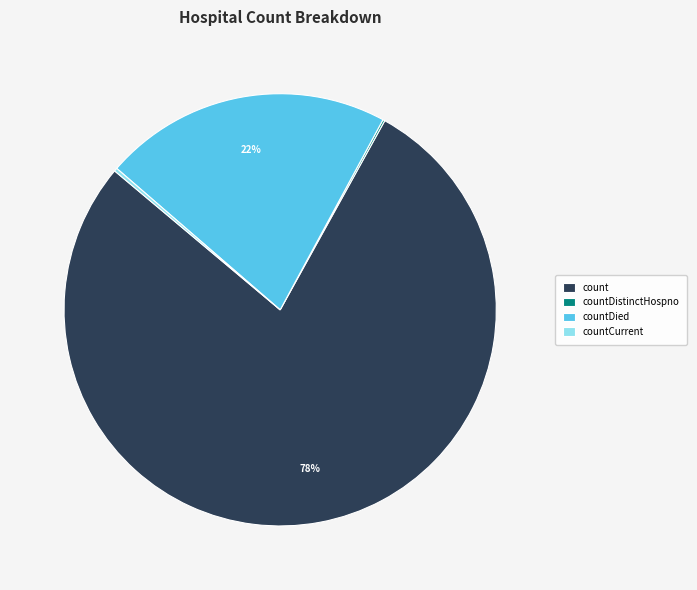

To the nearest percent, what is the average slice percentage?

25%